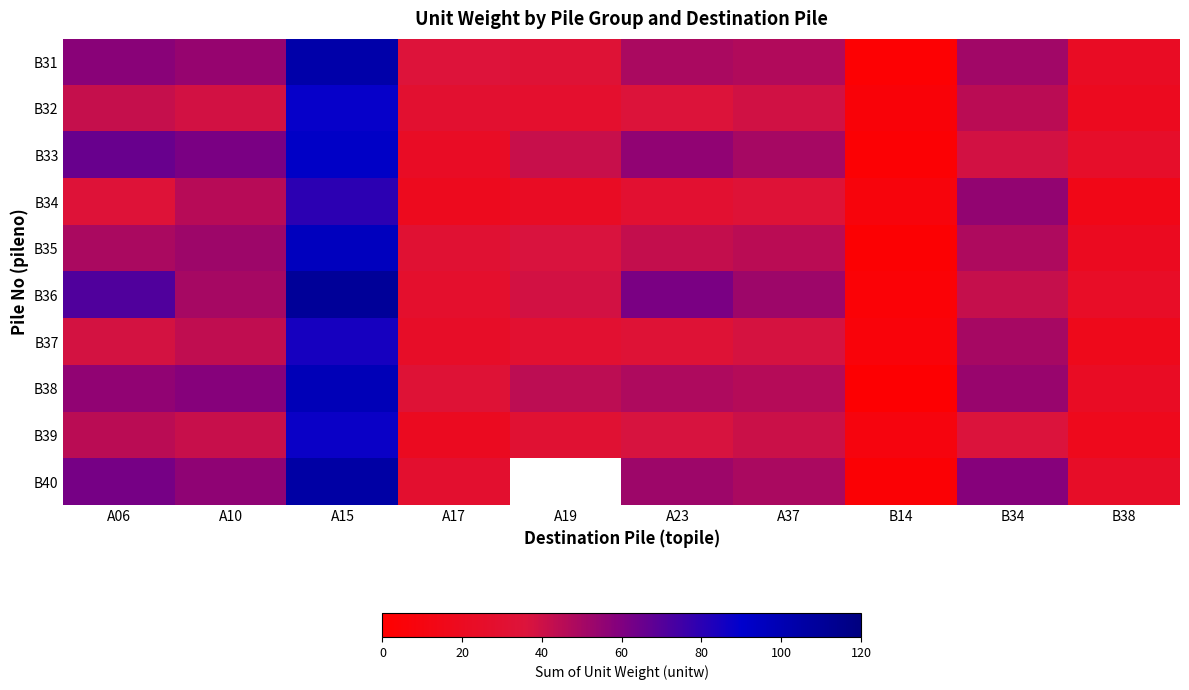

At how many categories does at least one series exceed 61?

4